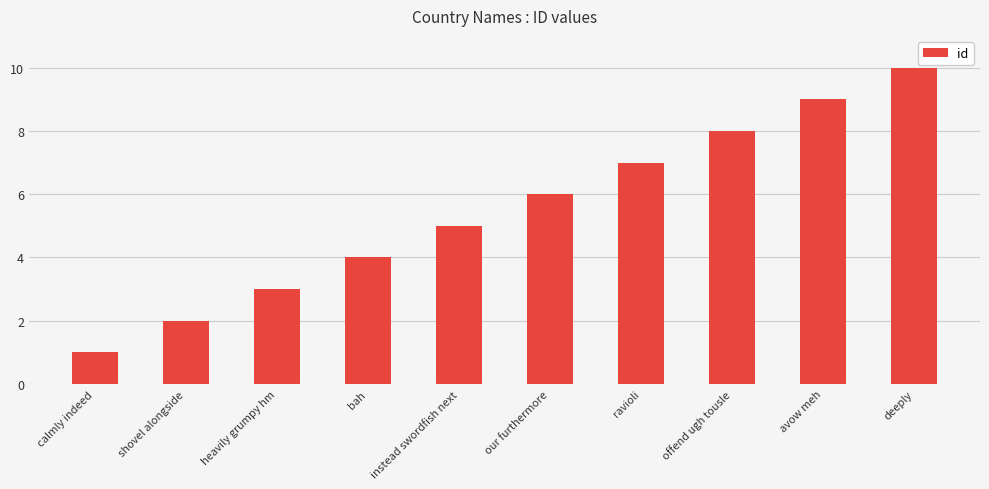

What is the sum of all values?

55